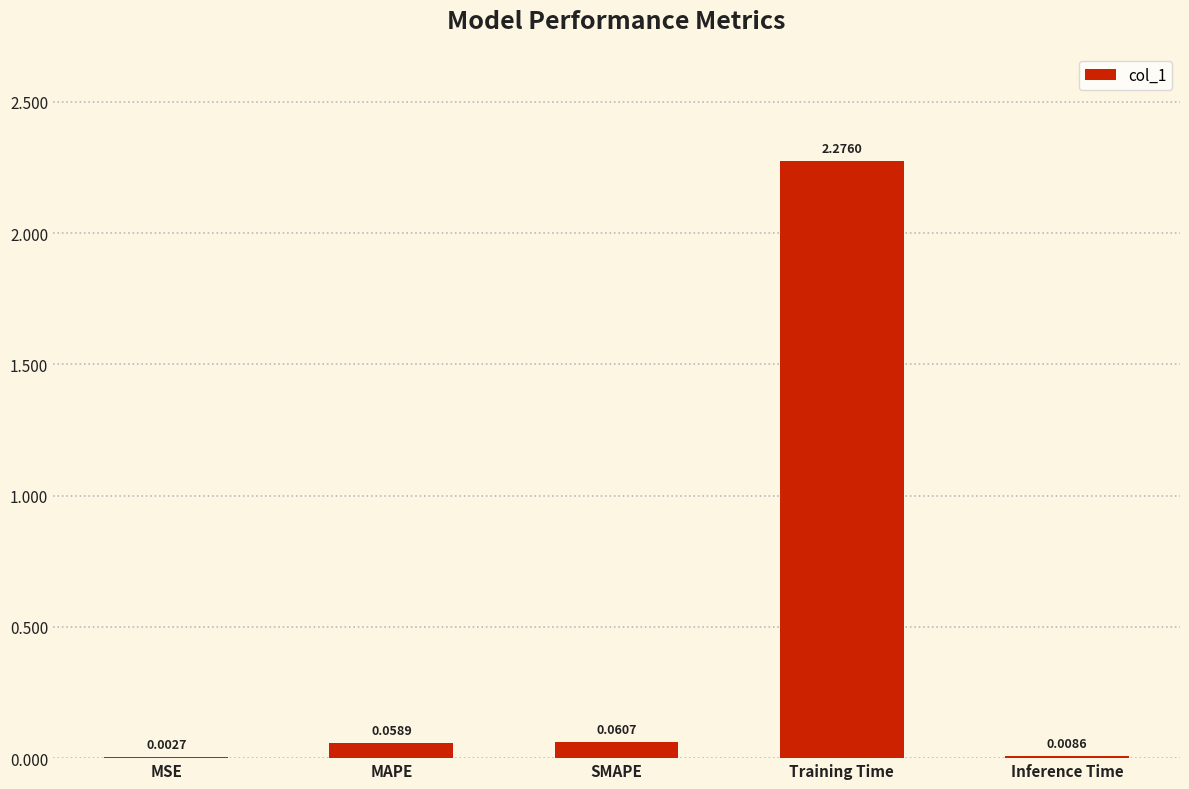

What is the sum of all values?

2.4